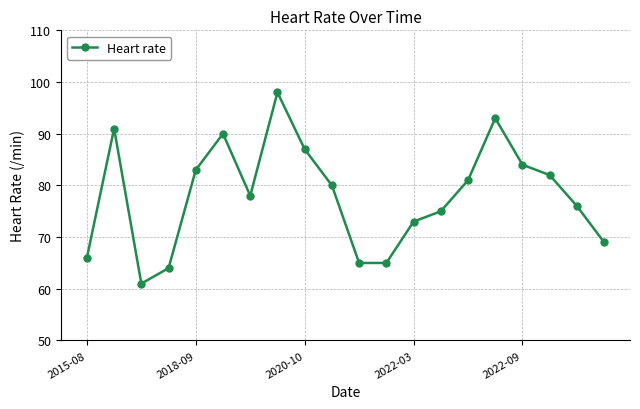

True or false: the data has more than 1 interior local peaks.

True